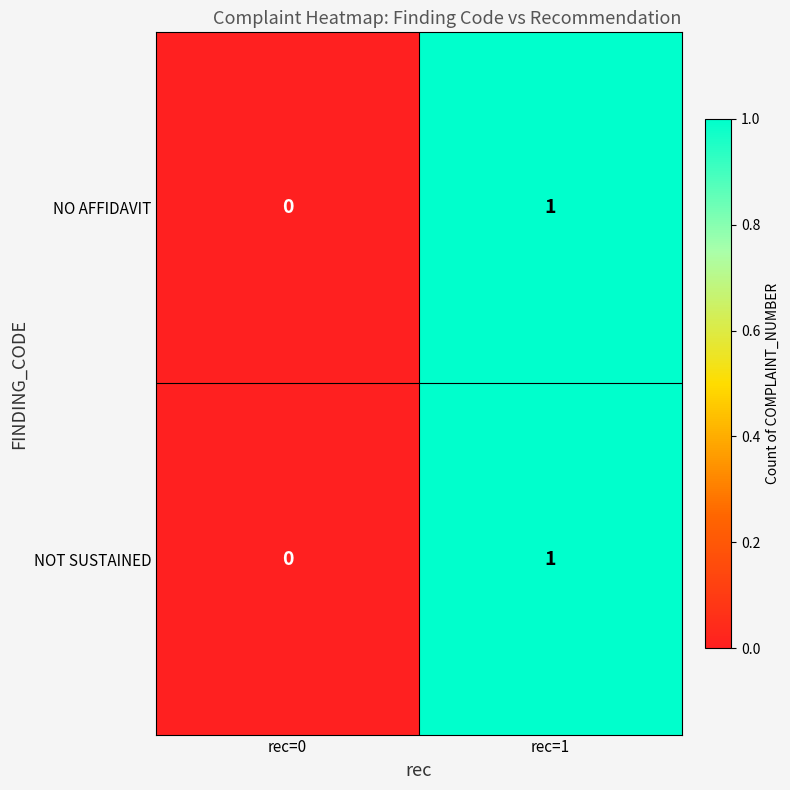

List the labels in order of NOT SUSTAINED value, largest first.

rec=1, rec=0